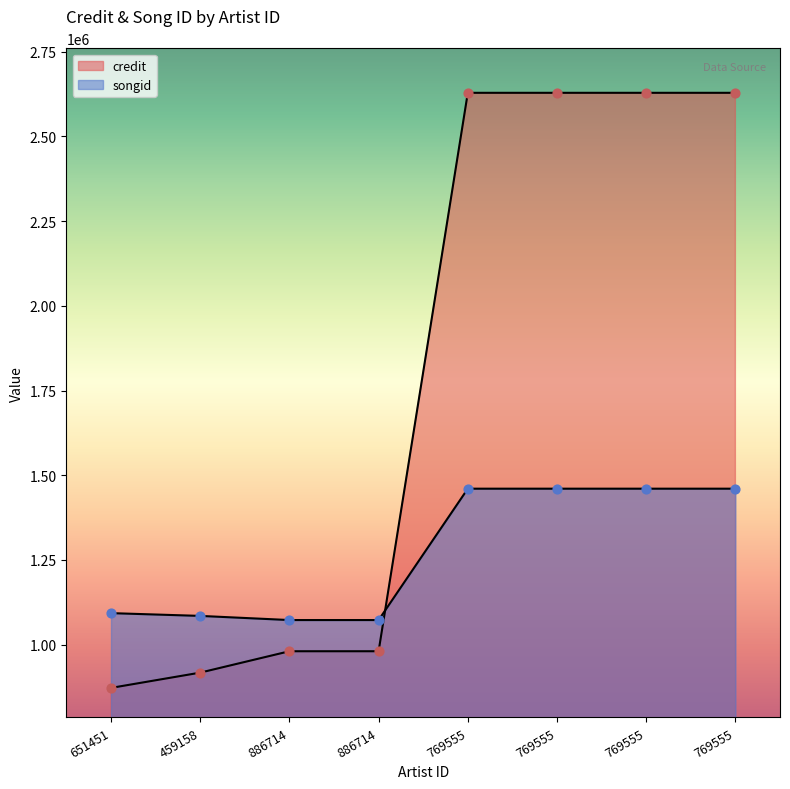

At which category is the sum across all series the highest?

769555